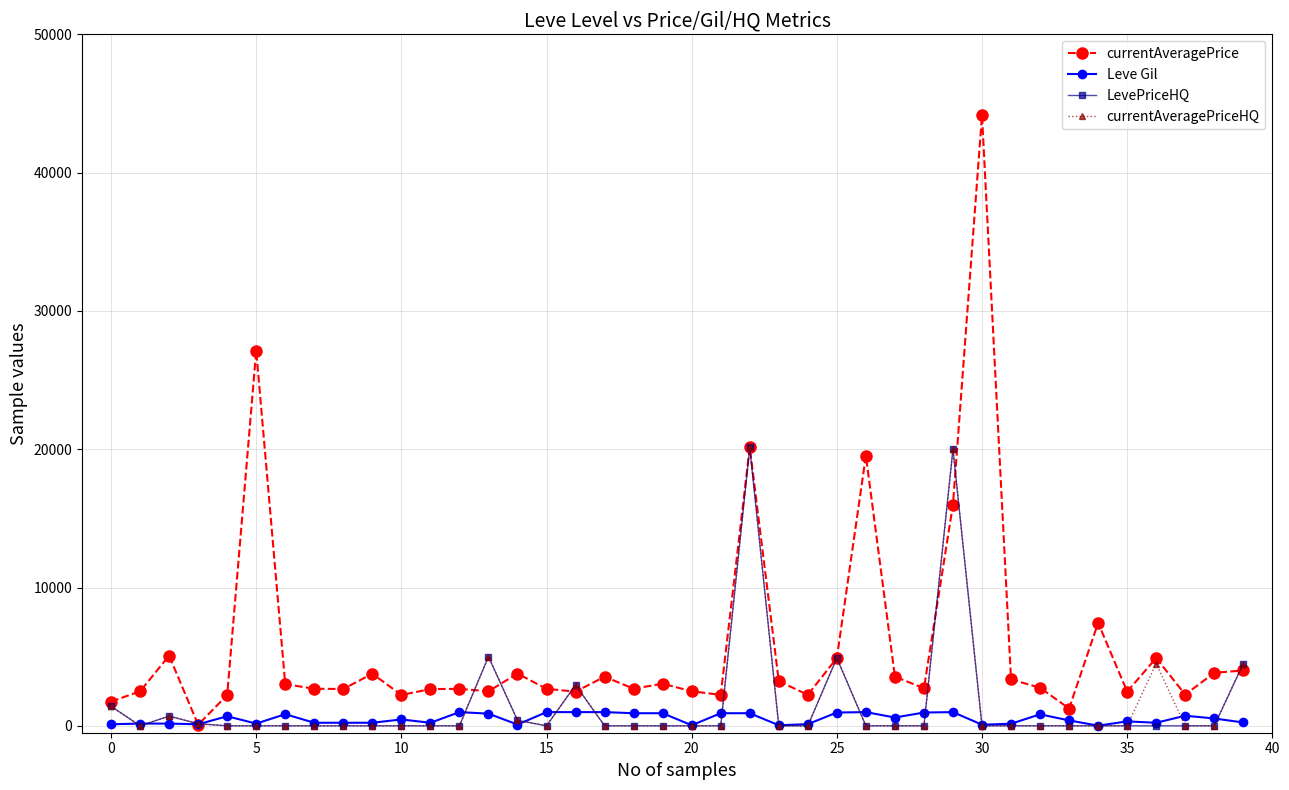

True or false: currentAveragePriceHQ has more than 1 points higher than both neighbors.

True